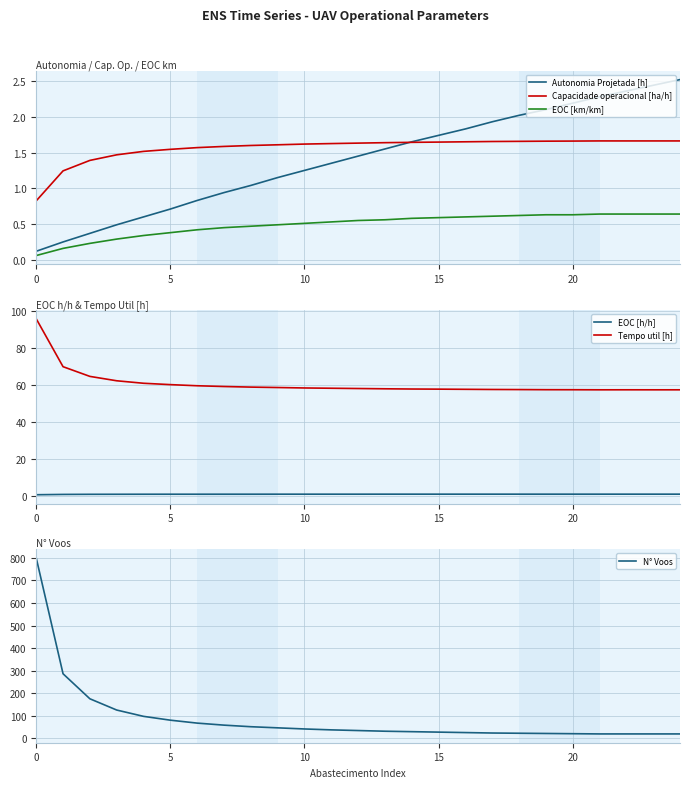

The value of Capacidade operacional [ha/h] at 15 is 2.2. True or false?

False